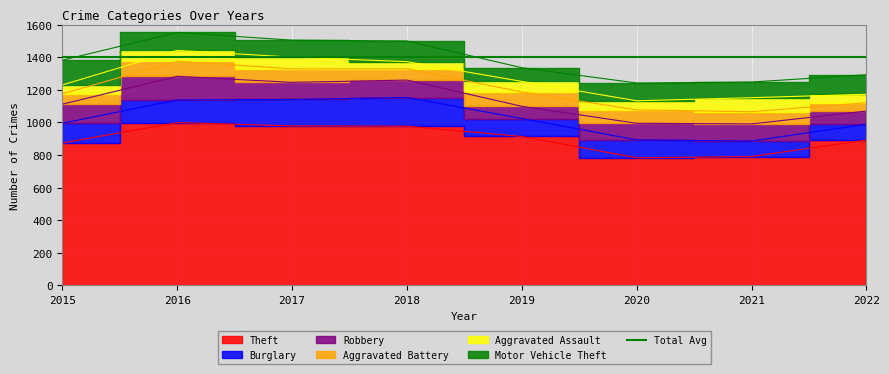

How many intersections are there between Motor Vehicle Theft and Aggravated Battery?

2